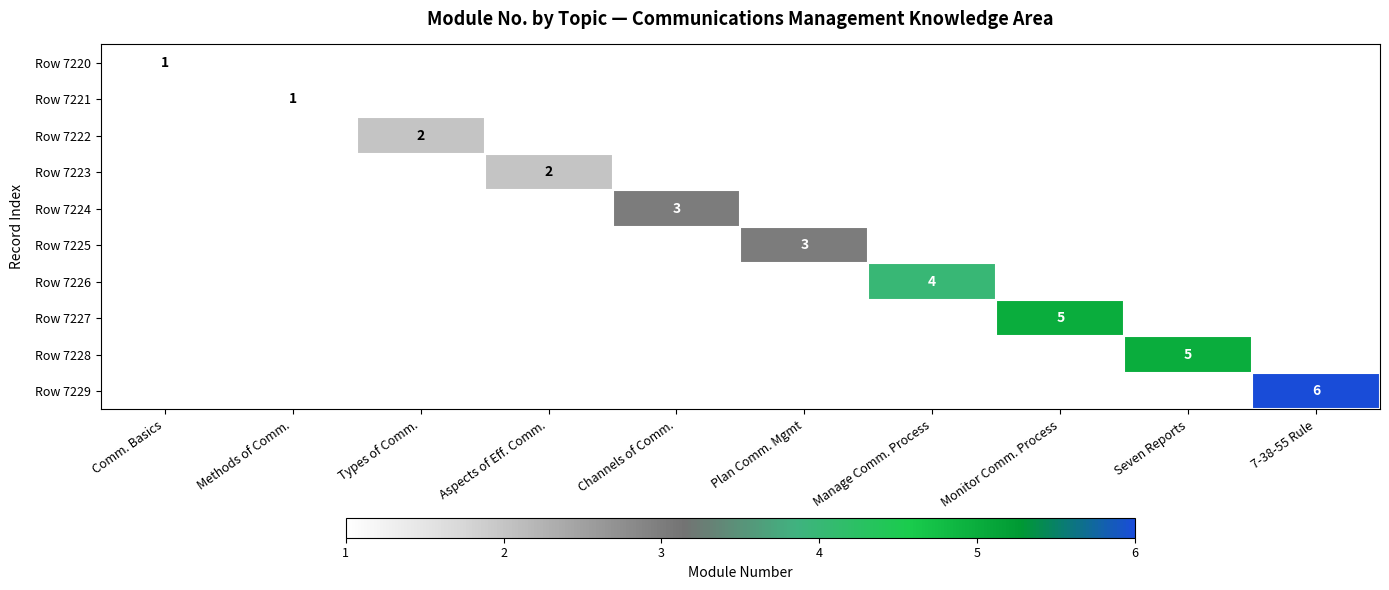

How many categories are shown in the chart?

10